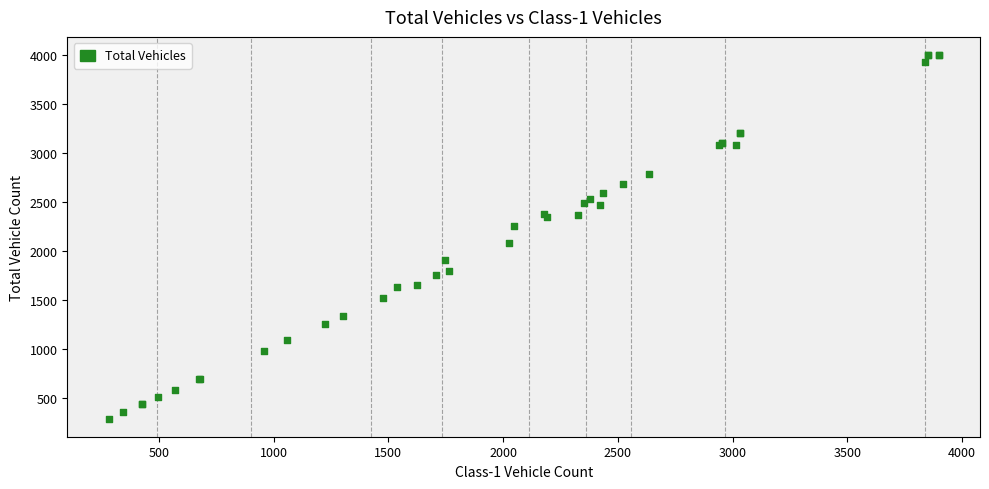

What Y value in the scatter plot is closest to 2141?

2075